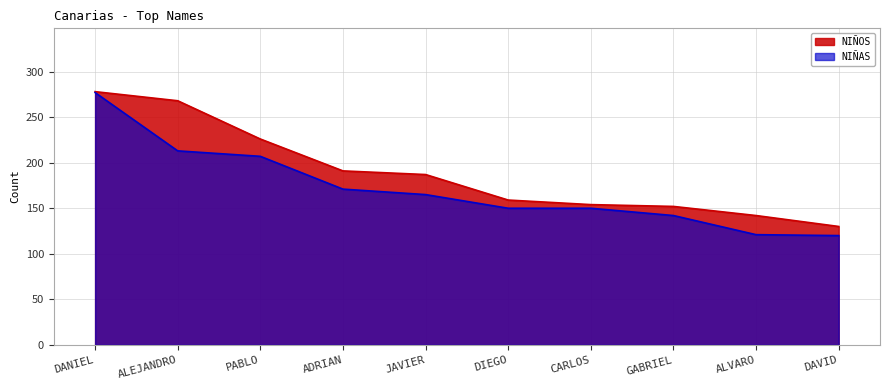

What is the minimum value for NIÑAS?

120